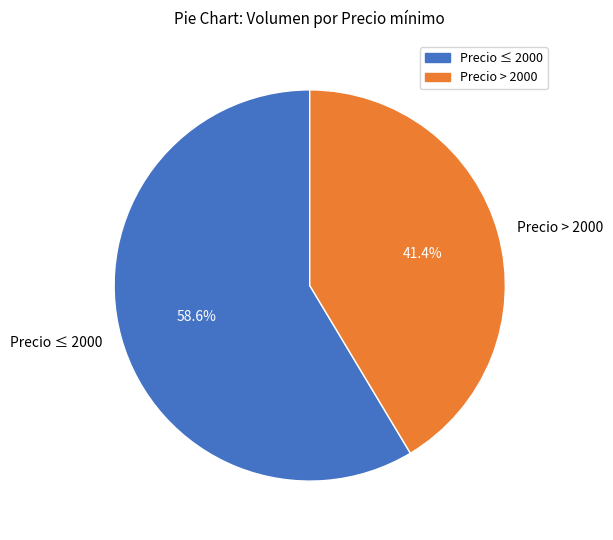

Rank the categories by value from highest to lowest.

Precio ≤ 2000, Precio > 2000